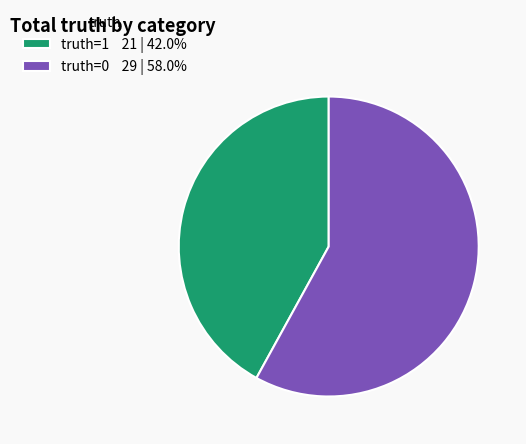

Do truth=1 21 | 42.0% and truth=0 29 | 58.0% together represent more than half of the pie?

Yes